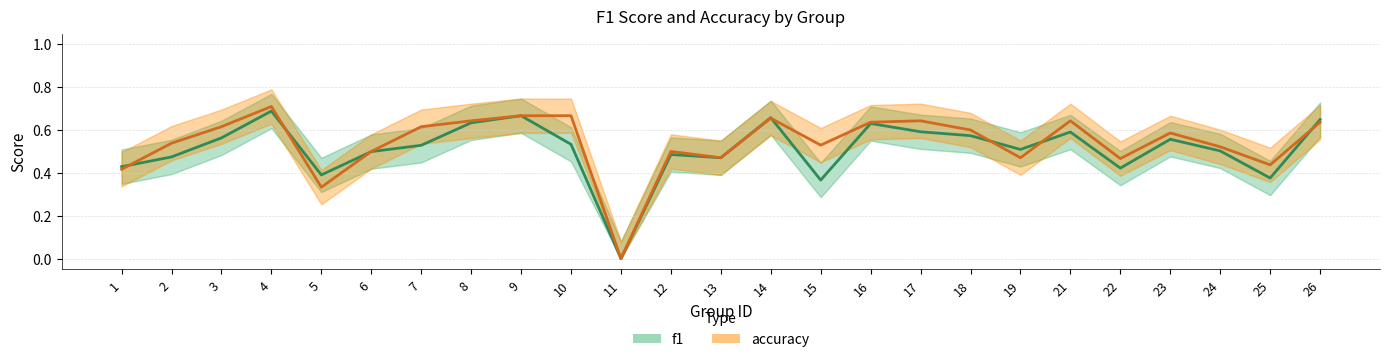

How many times do accuracy and f1 cross each other?

7